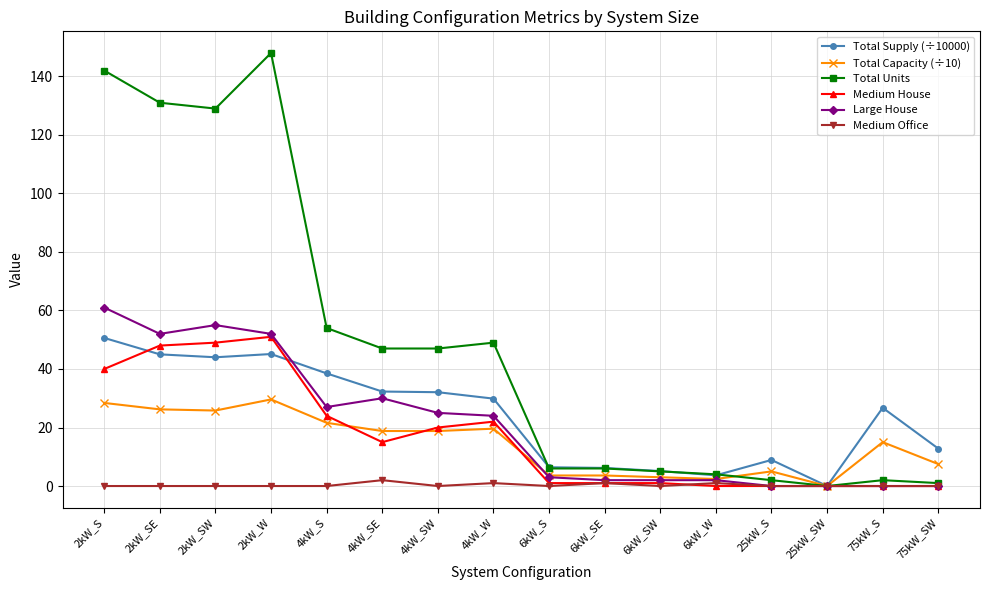

Which label corresponds to the largest value in the chart?

2kW_W